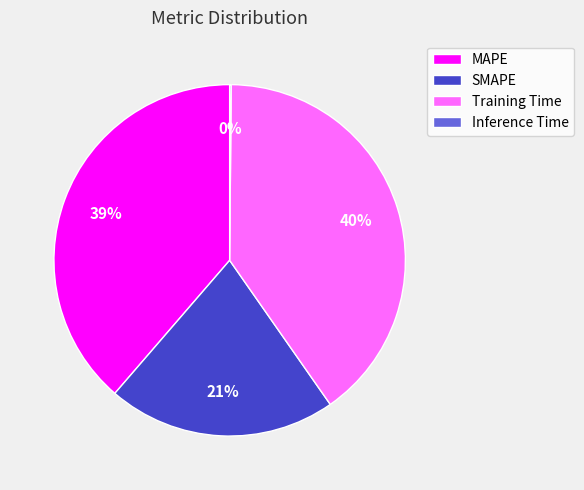

Do Training Time and SMAPE together represent more than half of the pie?

Yes